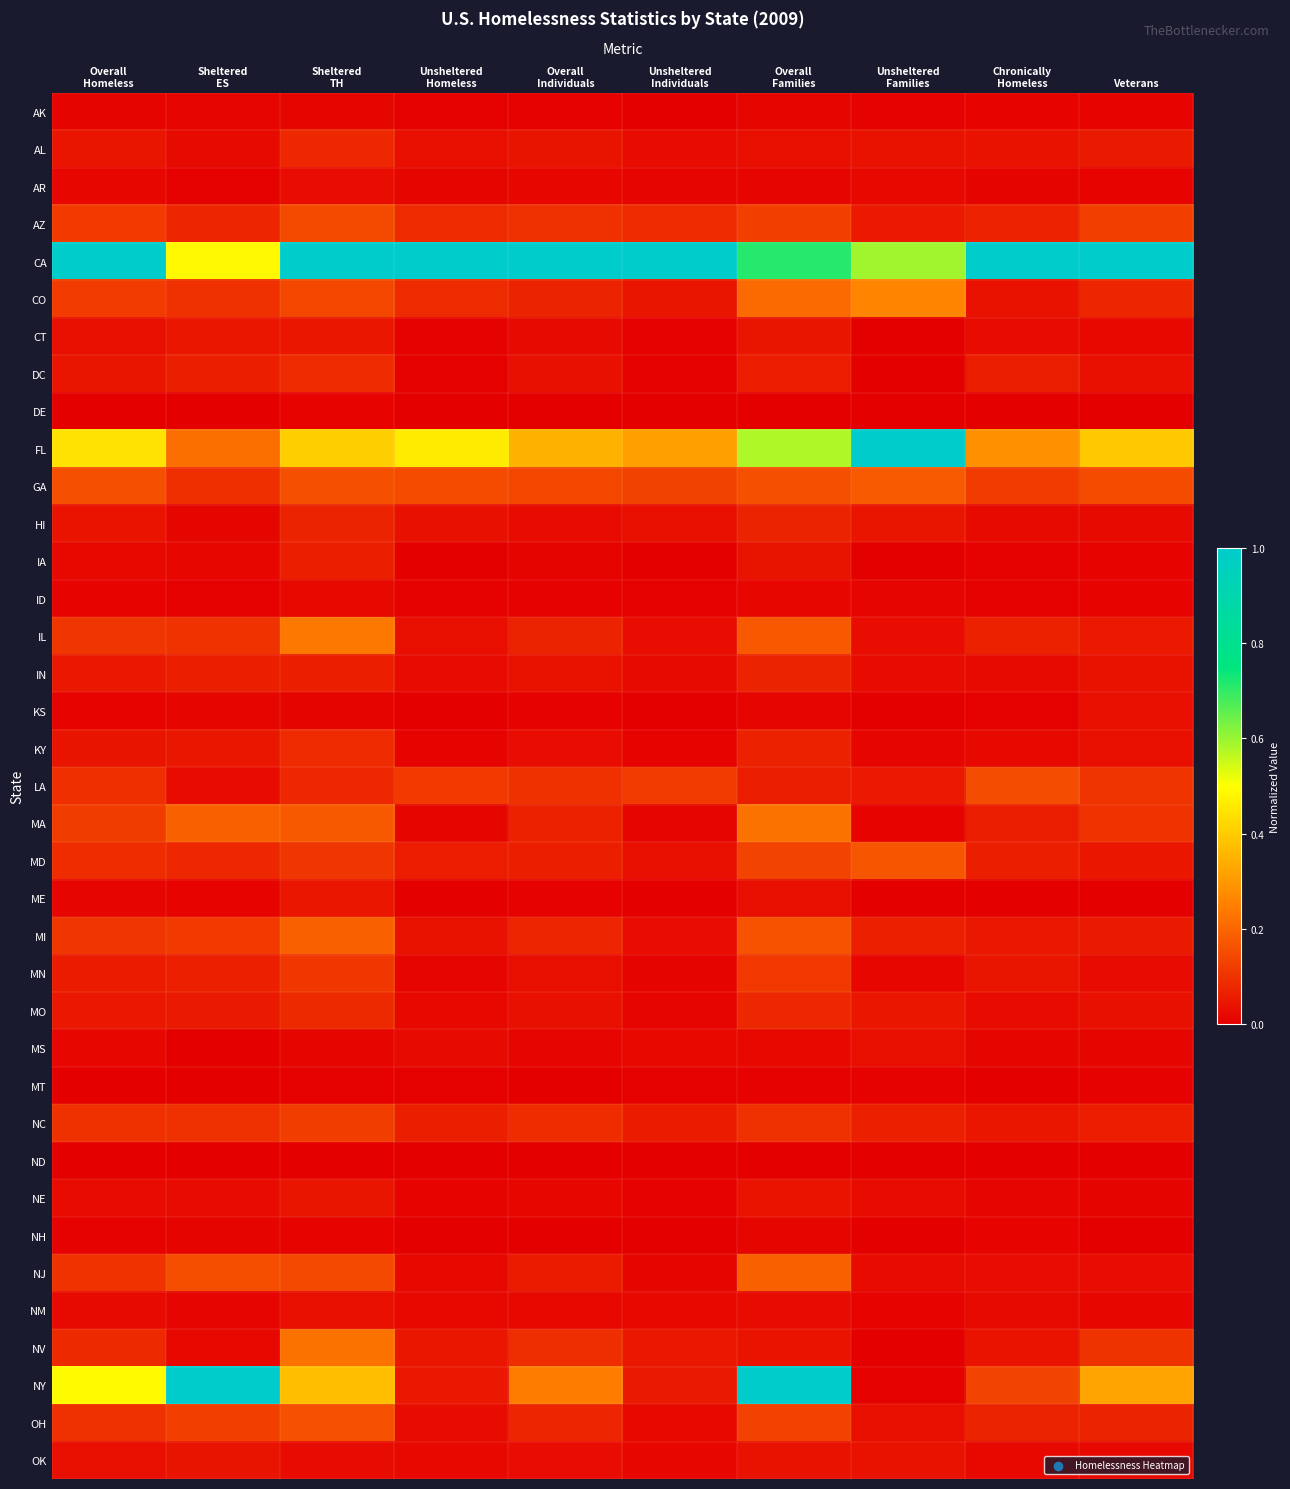

Rank the series by their maximum value, from lowest to highest.

ND, MT, DE, AK, NH, ID, AR, MS, KS, NM, OK, NE, CT, ME, IA, IN, HI, AL, MO, DC, KY, MN, NC, AZ, LA, OH, MD, GA, NJ, MI, MA, NV, IL, CO, CA, FL, NY